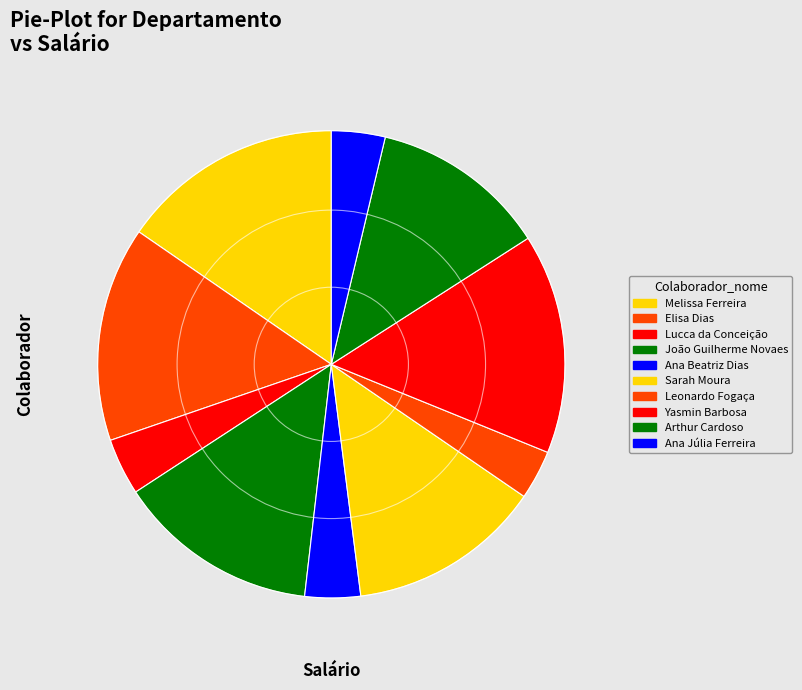

What percentage is the Yasmin Barbosa slice, to the nearest percent?

15%